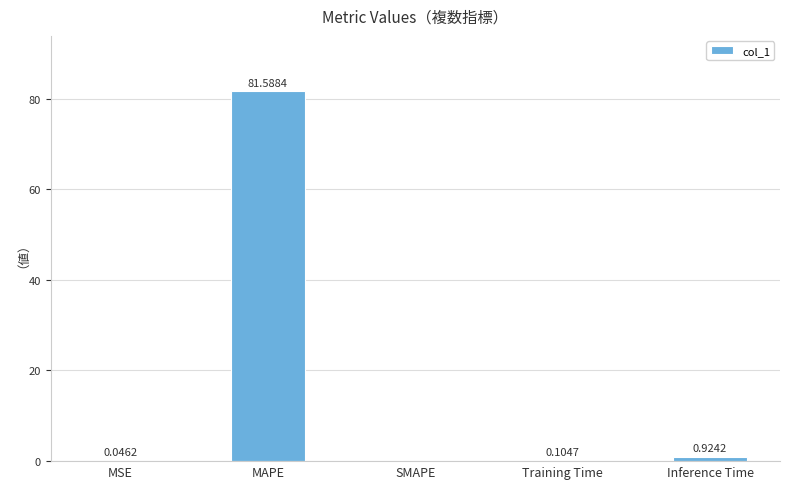

What is the average value?

16.5